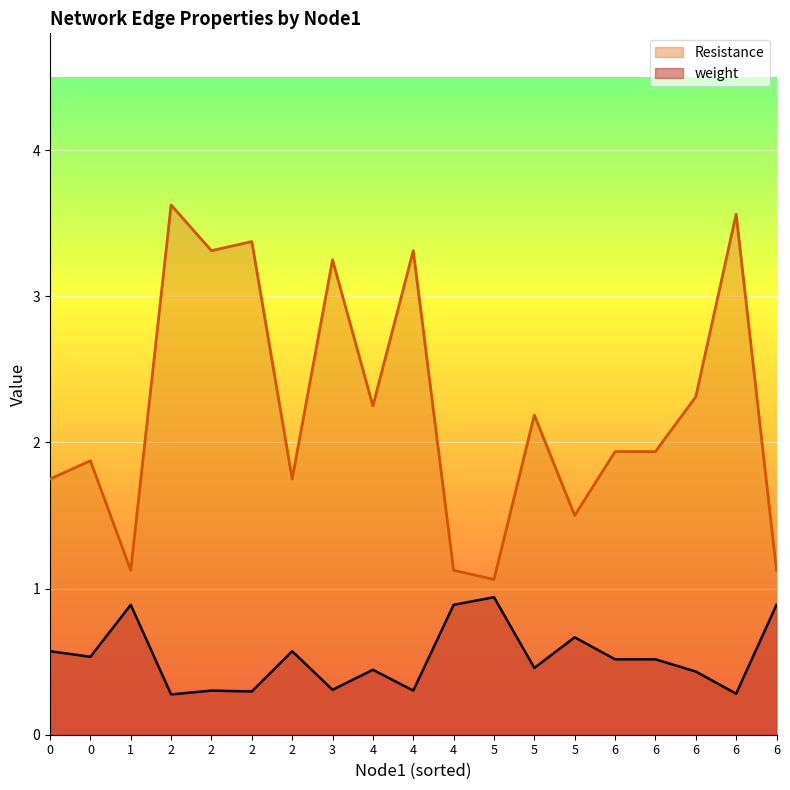

How many distinct data groups are displayed?

2